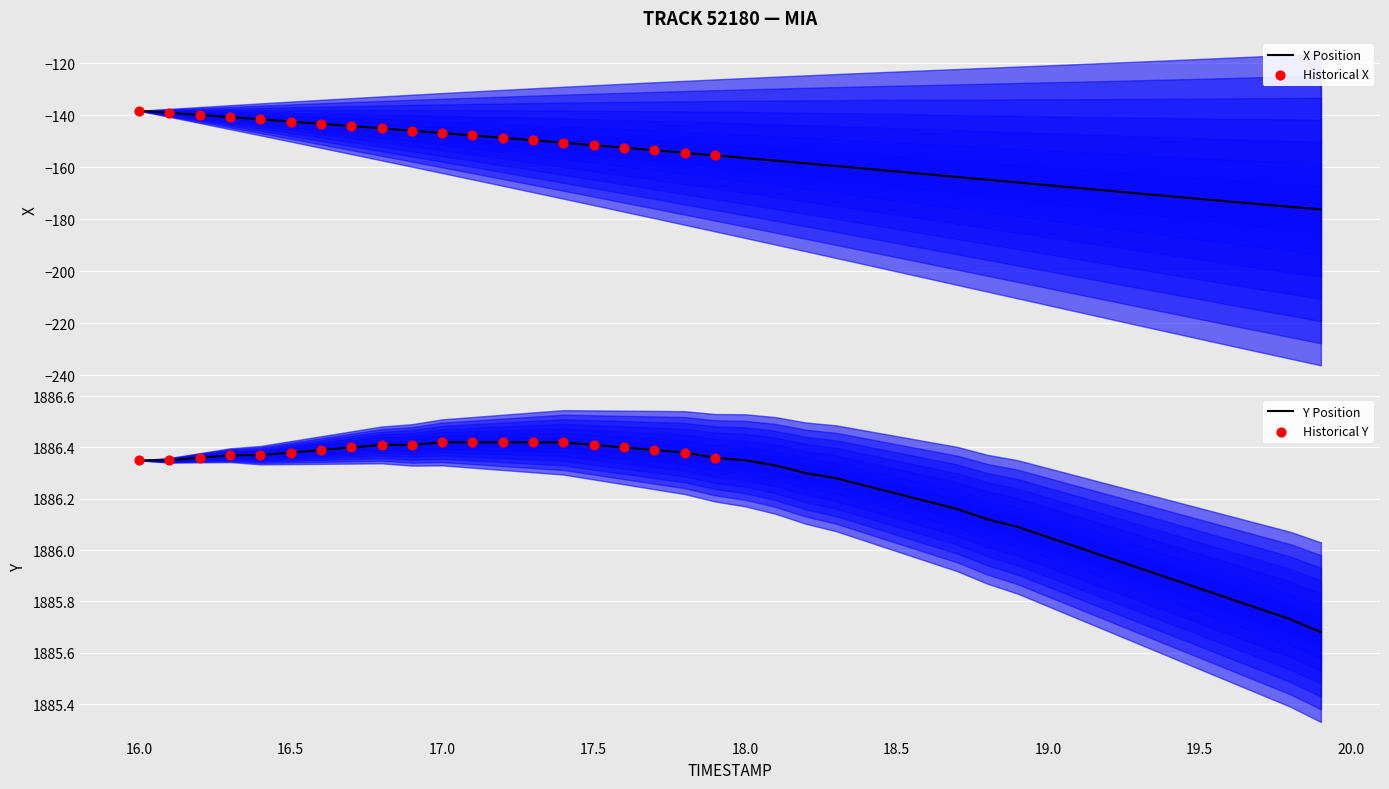

Which series has the largest Y range (max minus min)?

X